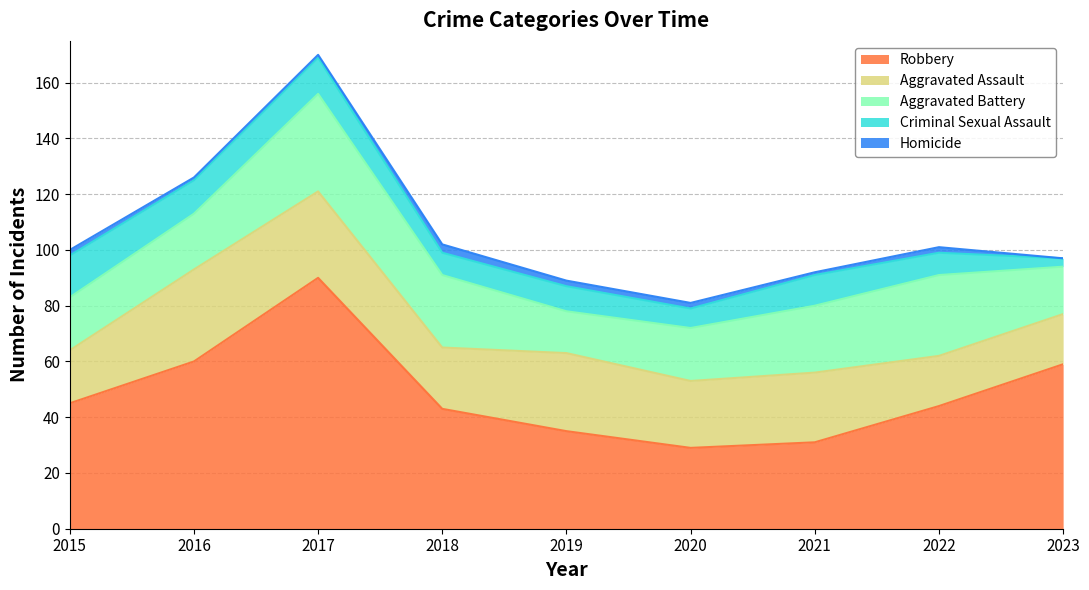

Does the chart display data point markers on the line(s)?

No